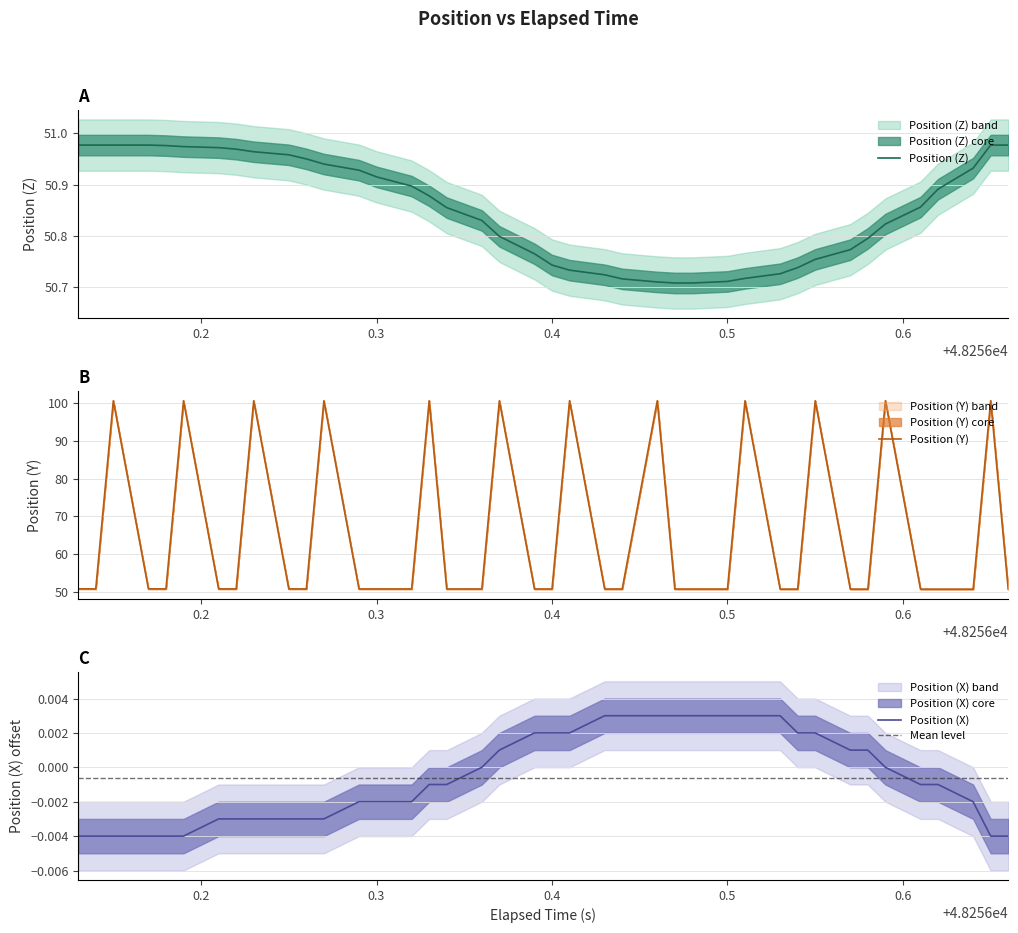

What is the difference between the maximum and minimum values in the position_y series?

50.0